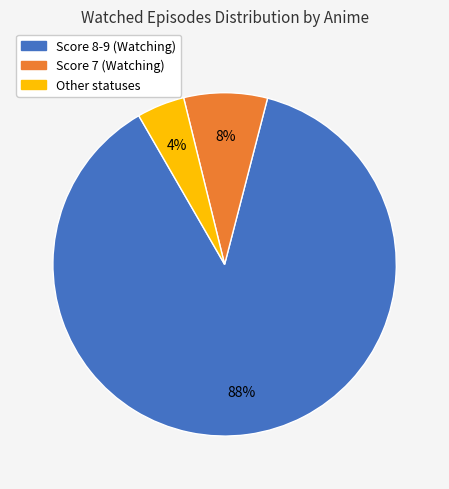

Does any single category account for the majority?

Yes